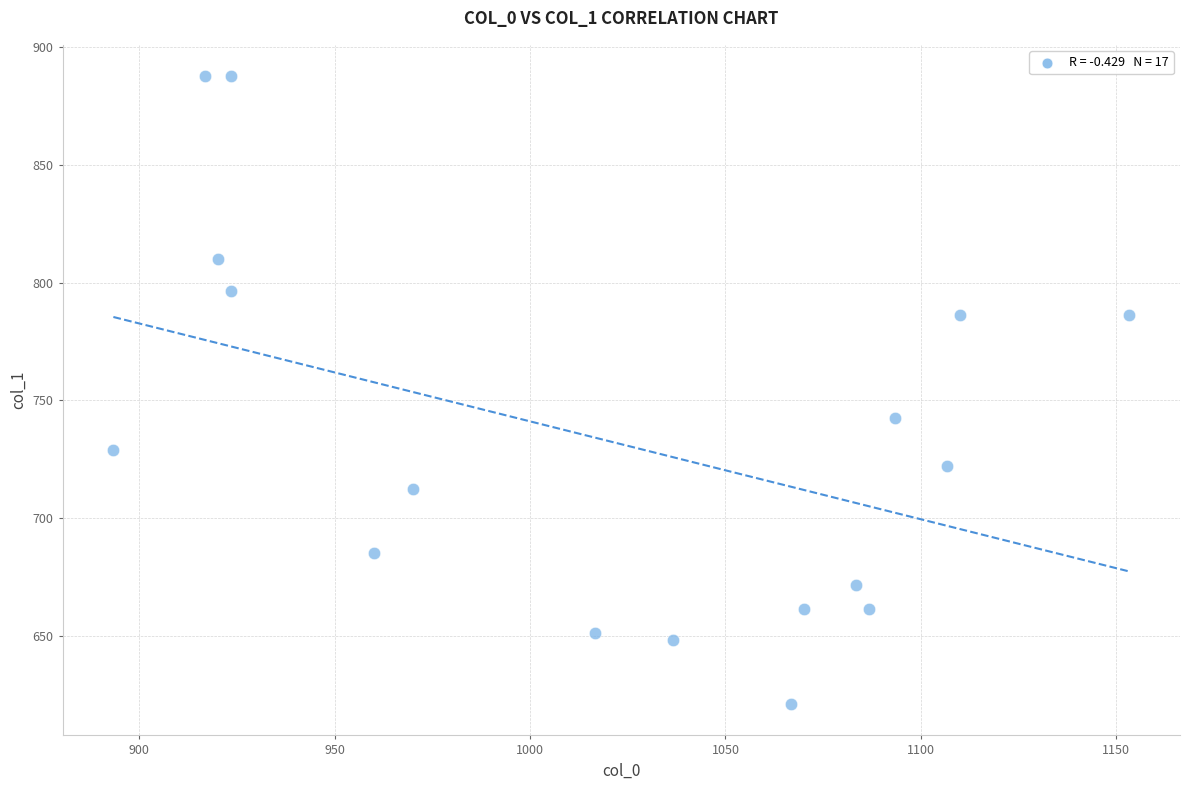

What Y value in the scatter plot is closest to 754?

742.5